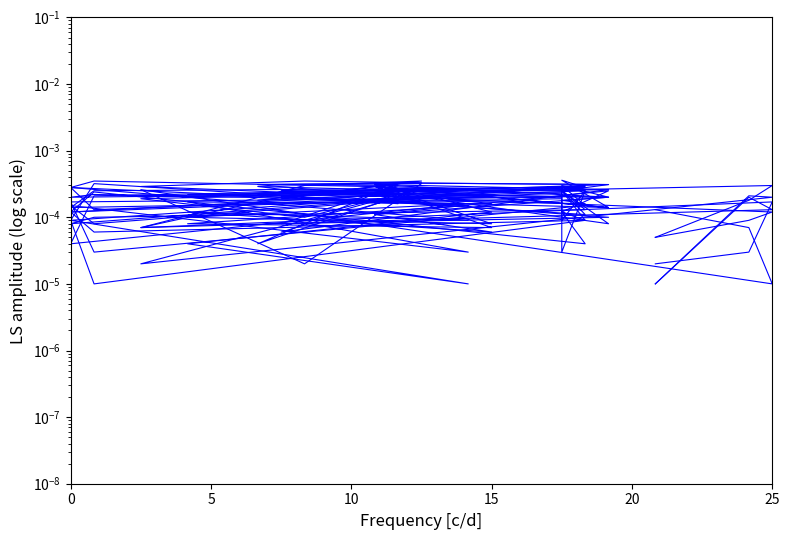

True or false: col_17 has a value of 0.0 at 0.

False